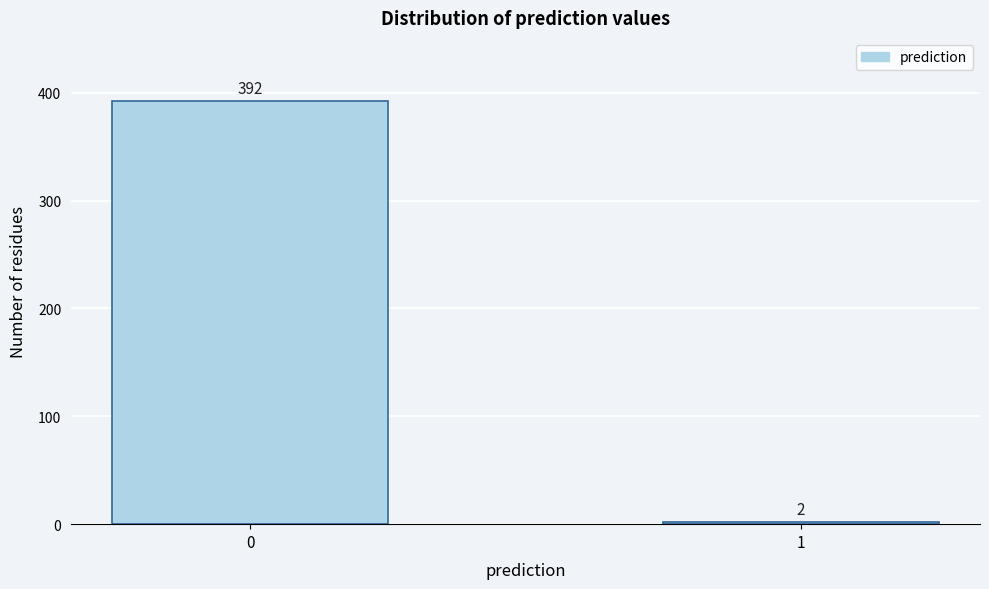

Reading left to right, what are all the values shown in this chart?

392	2